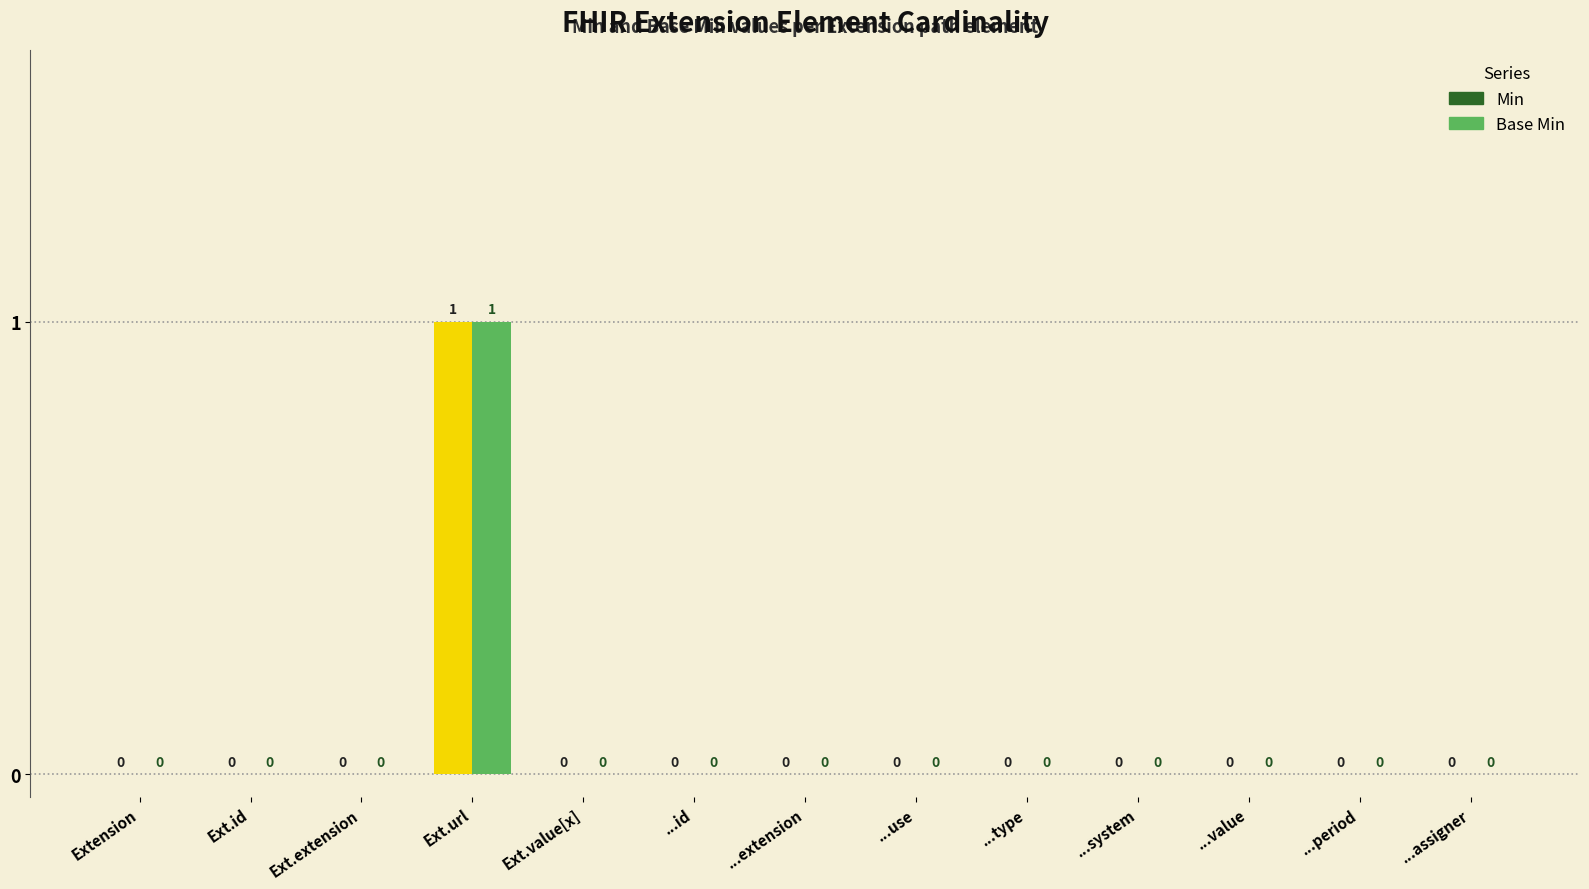

Are the bars grouped side by side (vs. stacked)?

Yes